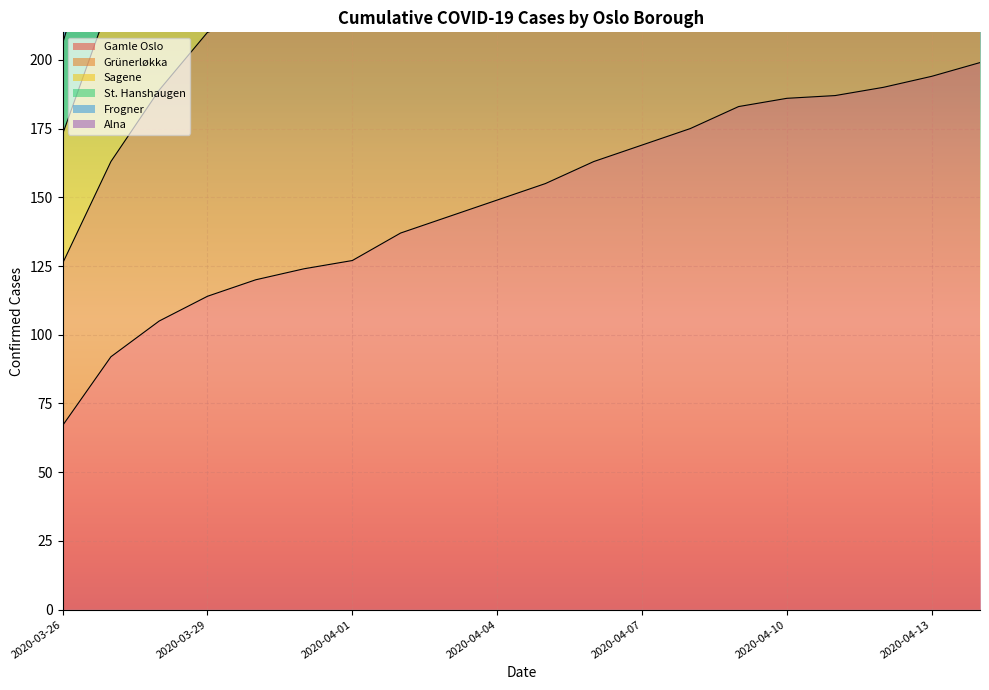

True or false: Alna and Grünerløkka intersect in this chart.

False